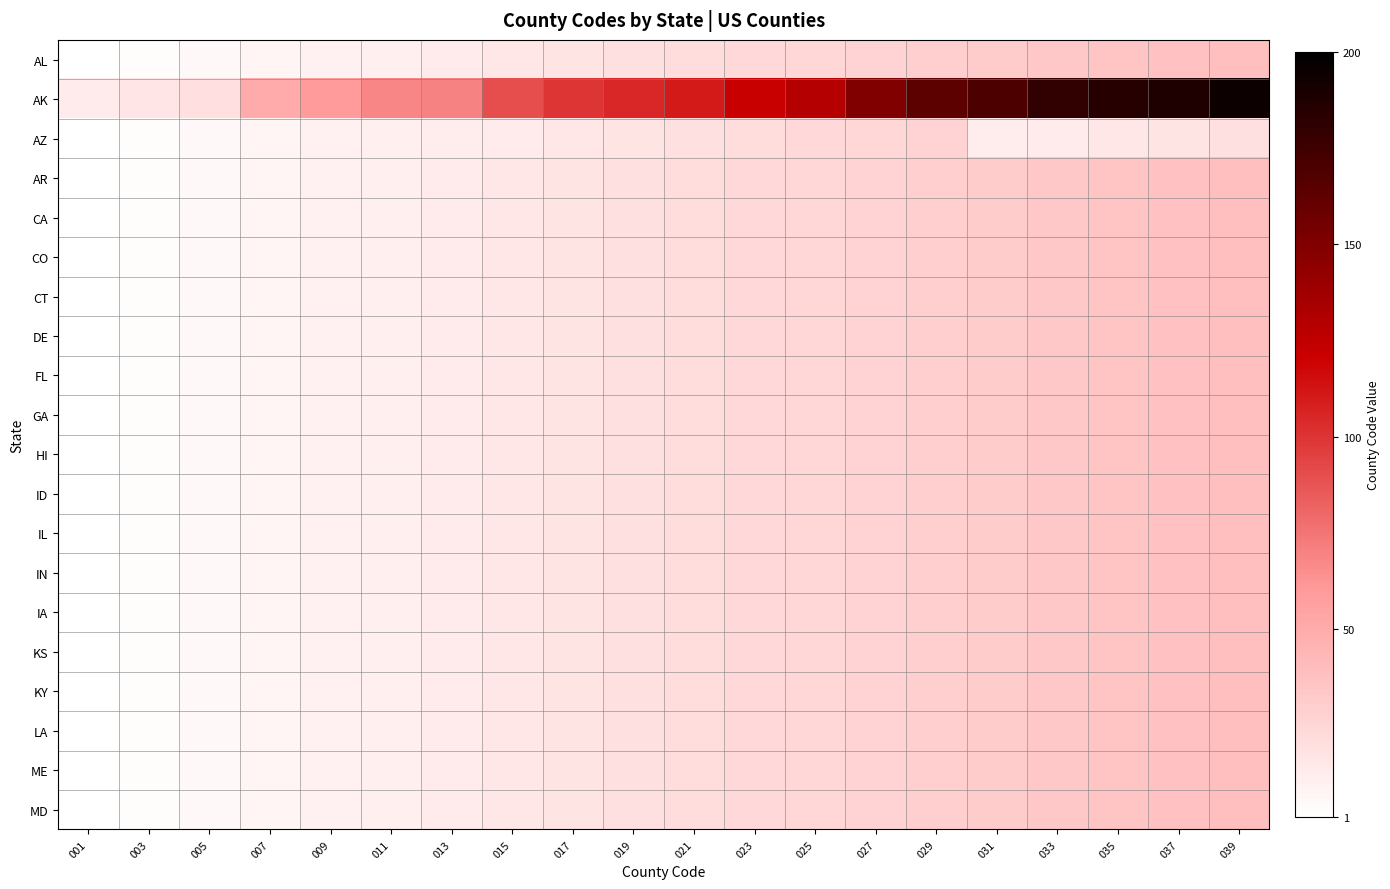

What is the spread (max minus min) of values at 007?

43